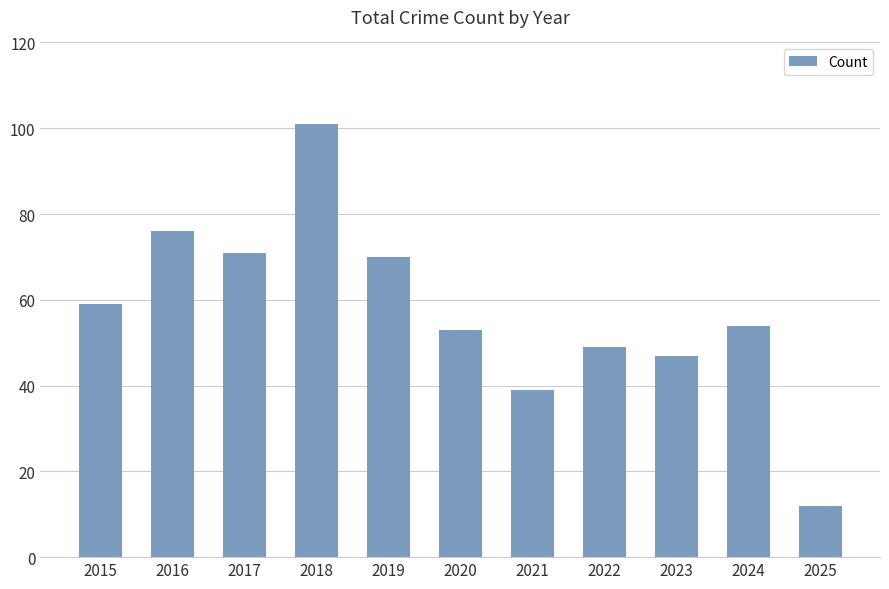

What is the difference between the maximum and minimum values?

89